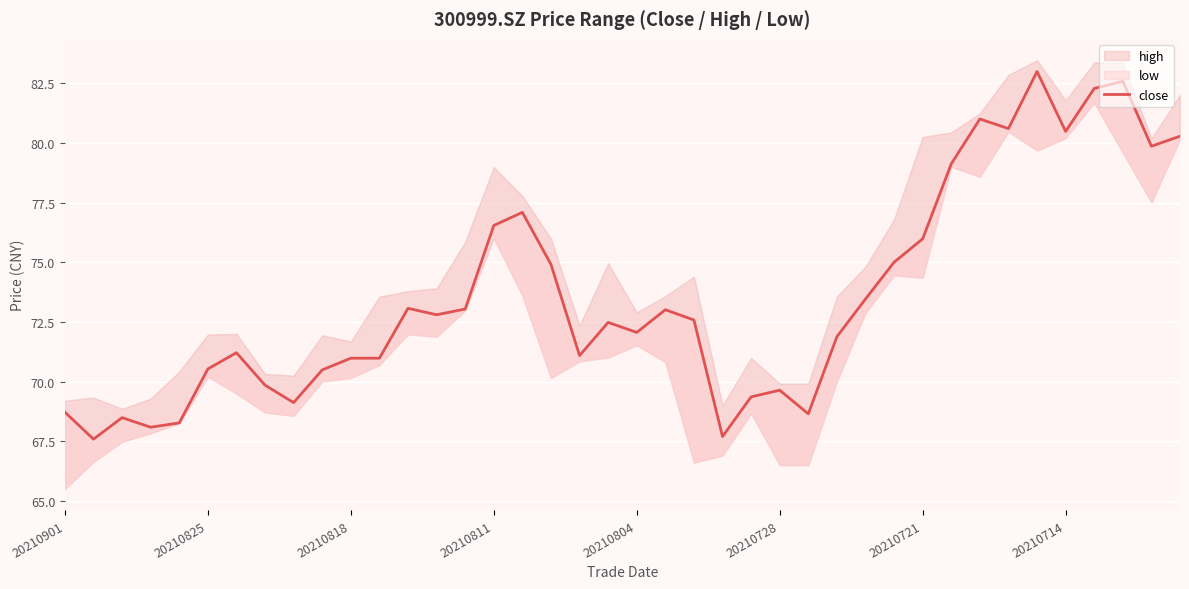

What is the sum of all values?

2943.8